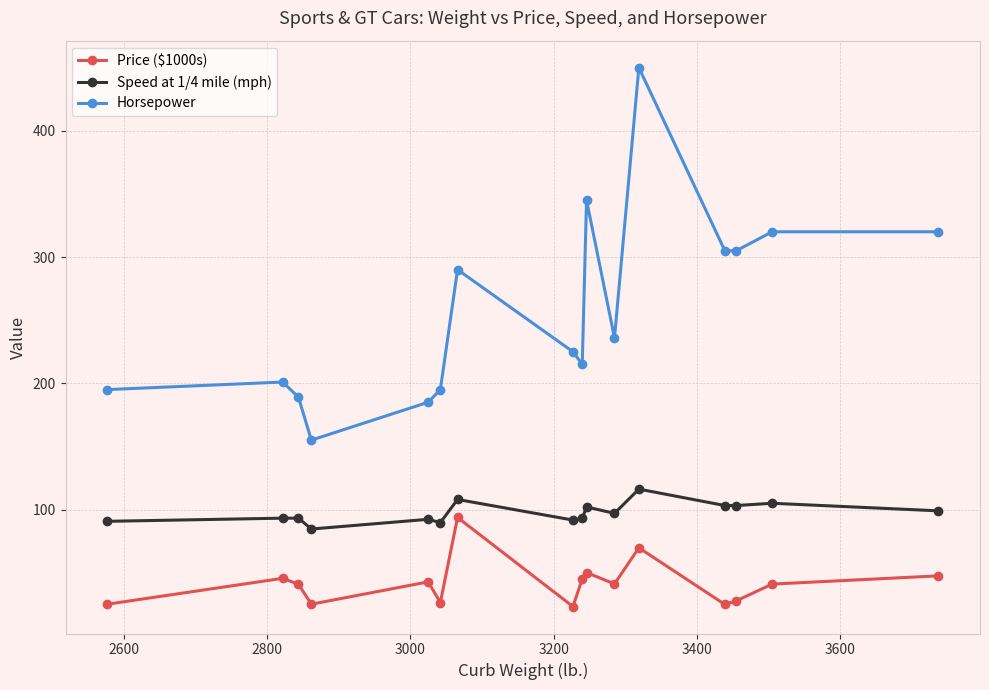

How many values in the Speed at 1/4 mile (mph) series are below 97?

8